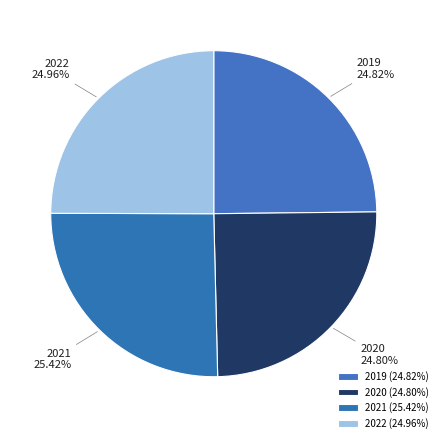

Which category has the biggest portion of the pie?

2021